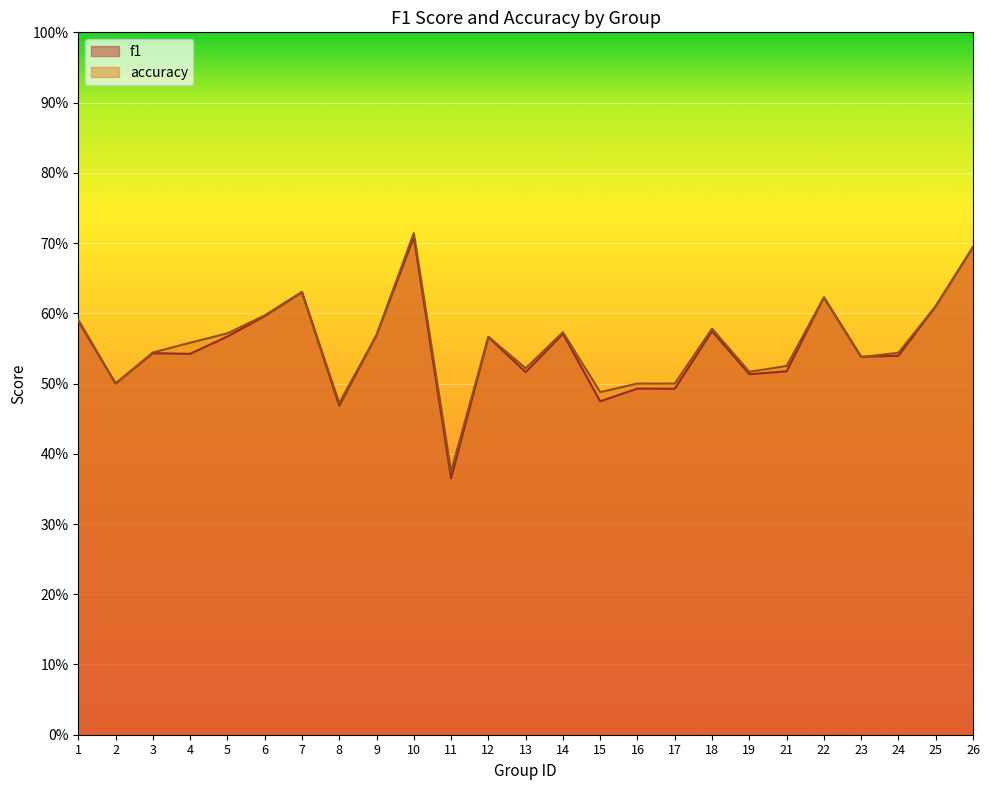

Reading right to left, list all the values displayed in this chart.

f1: 0.7	0.6	0.5	0.5	0.6	0.5	0.5	0.6	0.5	0.5	0.5	0.6	0.5	0.6	0.4	0.7	0.6	0.5	0.6	0.6	0.6	0.5	0.5	0.5	0.6
accuracy: 0.7	0.6	0.5	0.5	0.6	0.5	0.5	0.6	0.5	0.5	0.5	0.6	0.5	0.6	0.4	0.7	0.6	0.5	0.6	0.6	0.6	0.6	0.5	0.5	0.6